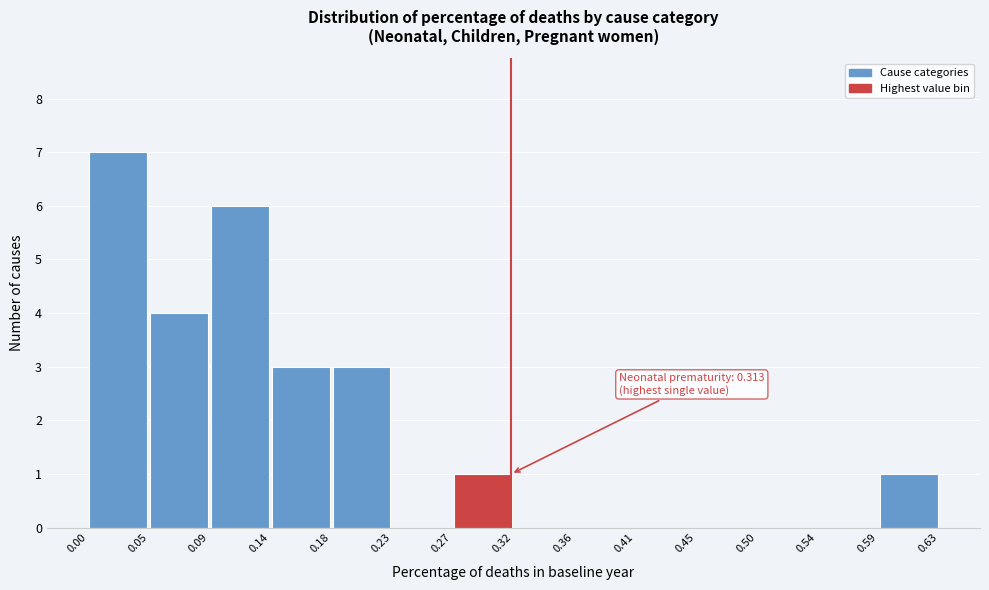

Which range on the x-axis has the tallest bar?

0.00 to 0.05